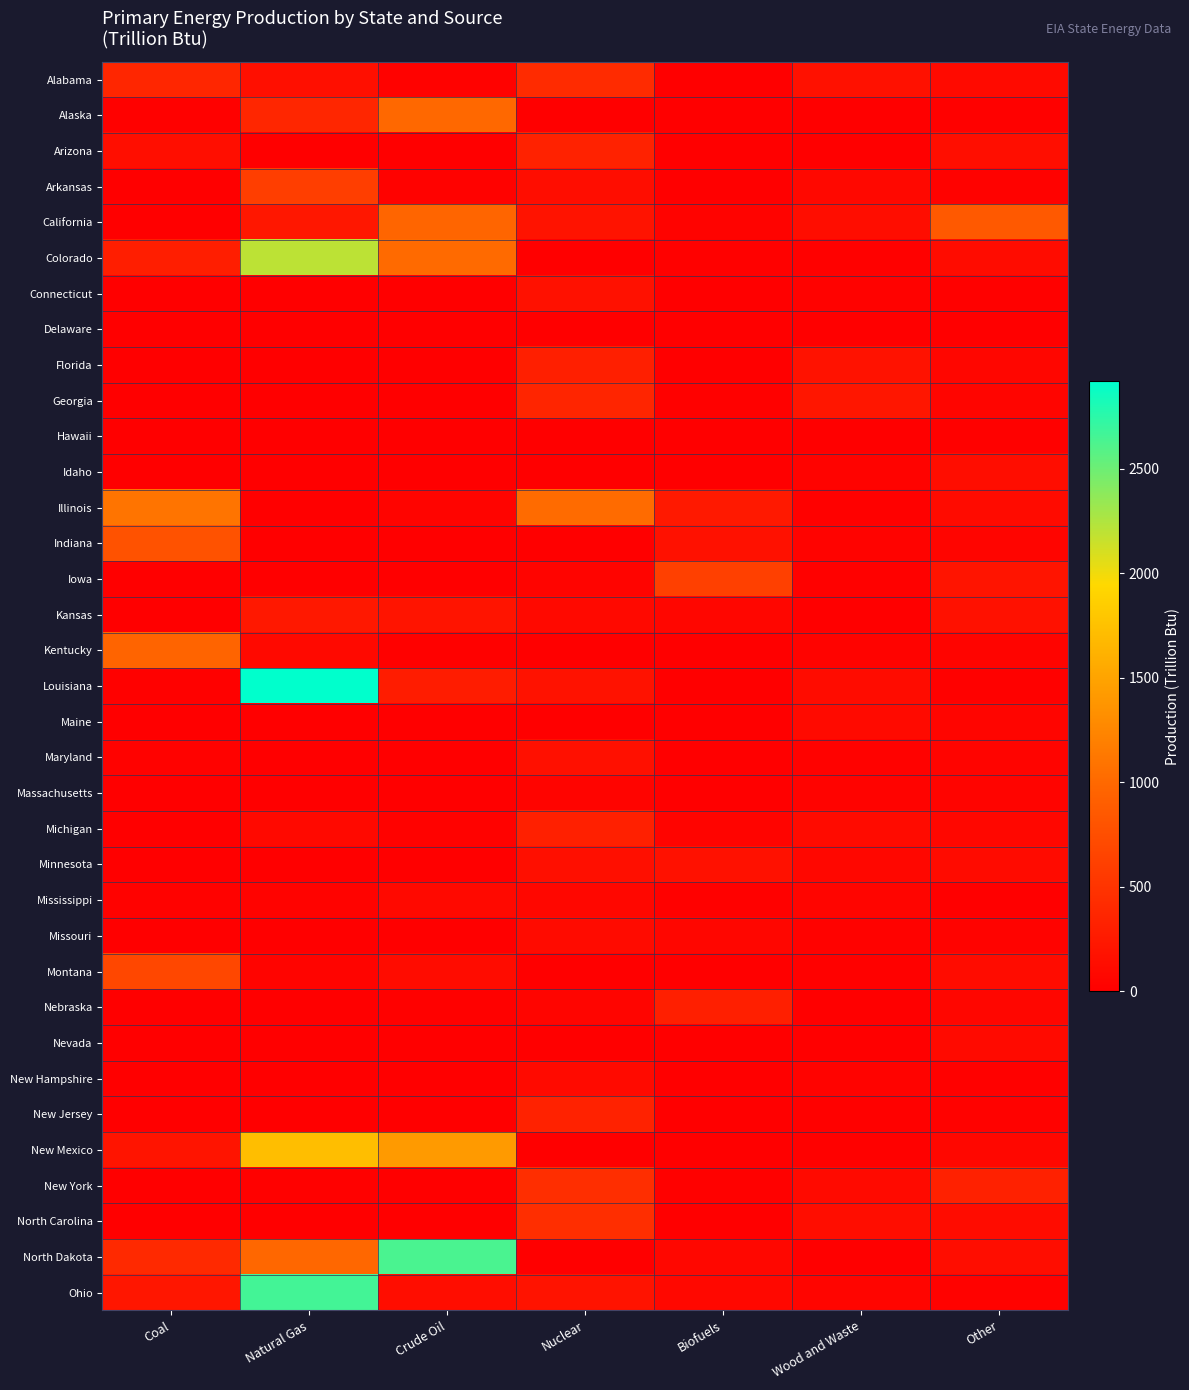

Reading left to right, transcribe all the data shown in this chart.

Alabama: Coal=370.5	Natural Gas=149.6	Crude Oil=33.6	Nuclear=412.6	Biofuels=1.7	Wood and Waste=170.1	Other=105.0
Alaska: Coal=13.8	Natural Gas=375.3	Crude Oil=997.4	Nuclear=0.0	Biofuels=0.0	Wood and Waste=7.3	Other=16.8
Arizona: Coal=140.8	Natural Gas=0.0	Crude Oil=0.1	Nuclear=325.1	Biofuels=6.8	Wood and Waste=8.7	Other=139.5
Arkansas: Coal=0.0	Natural Gas=600.4	Crude Oil=28.6	Nuclear=133.0	Biofuels=9.5	Wood and Waste=85.2	Other=30.3
California: Coal=0.0	Natural Gas=228.9	Crude Oil=965.3	Nuclear=190.4	Biofuels=35.5	Wood and Waste=130.5	Other=857.6
Colorado: Coal=293.1	Natural Gas=2200.0	Crude Oil=1014.6	Nuclear=0.0	Biofuels=17.2	Wood and Waste=15.6	Other=121.4
Connecticut: Coal=0.0	Natural Gas=0.0	Crude Oil=0.0	Nuclear=176.5	Biofuels=2.3	Wood and Waste=24.3	Other=11.7
Delaware: Coal=0.0	Natural Gas=0.0	Crude Oil=0.0	Nuclear=0.0	Biofuels=0.0	Wood and Waste=1.4	Other=2.0
Florida: Coal=0.0	Natural Gas=1.1	Crude Oil=10.5	Nuclear=306.5	Biofuels=1.8	Wood and Waste=181.9	Other=65.7
Georgia: Coal=0.0	Natural Gas=0.0	Crude Oil=0.0	Nuclear=359.3	Biofuels=17.6	Wood and Waste=216.0	Other=54.9
Hawaii: Coal=0.0	Natural Gas=0.0	Crude Oil=0.0	Nuclear=0.0	Biofuels=0.5	Wood and Waste=5.3	Other=20.5
Idaho: Coal=0.0	Natural Gas=2.1	Crude Oil=0.5	Nuclear=0.0	Biofuels=8.1	Wood and Waste=36.6	Other=132.2
Illinois: Coal=1095.9	Natural Gas=2.5	Crude Oil=48.0	Nuclear=1025.7	Biofuels=249.3	Wood and Waste=19.1	Other=114.5
Indiana: Coal=781.6	Natural Gas=5.3	Crude Oil=9.6	Nuclear=0.0	Biofuels=171.5	Wood and Waste=35.4	Other=59.9
Iowa: Coal=0.0	Natural Gas=0.0	Crude Oil=0.0	Nuclear=51.2	Biofuels=610.7	Wood and Waste=20.8	Other=205.2
Kansas: Coal=0.0	Natural Gas=237.5	Crude Oil=198.1	Nuclear=95.9	Biofuels=66.6	Wood and Waste=8.0	Other=173.7
Kentucky: Coal=955.5	Natural Gas=96.0	Crude Oil=12.9	Nuclear=0.0	Biofuels=10.7	Wood and Waste=34.6	Other=43.7
Louisiana: Coal=20.4	Natural Gas=2920.4	Crude Oil=278.7	Nuclear=179.3	Biofuels=0.0	Wood and Waste=122.5	Other=14.8
Maine: Coal=0.0	Natural Gas=0.0	Crude Oil=0.0	Nuclear=0.0	Biofuels=0.1	Wood and Waste=101.7	Other=52.2
Maryland: Coal=30.5	Natural Gas=0.0	Crude Oil=0.0	Nuclear=156.7	Biofuels=0.0	Wood and Waste=23.0	Other=43.0
Massachusetts: Coal=0.0	Natural Gas=0.0	Crude Oil=0.0	Nuclear=46.4	Biofuels=0.1	Wood and Waste=37.7	Other=41.4
Michigan: Coal=0.0	Natural Gas=95.8	Crude Oil=30.9	Nuclear=318.7	Biofuels=49.6	Wood and Waste=119.1	Other=71.5
Minnesota: Coal=0.0	Natural Gas=0.0	Crude Oil=0.0	Nuclear=152.7	Biofuels=175.5	Wood and Waste=78.3	Other=118.6
Mississippi: Coal=32.0	Natural Gas=36.5	Crude Oil=96.7	Nuclear=72.3	Biofuels=15.8	Wood and Waste=60.0	Other=4.0
Missouri: Coal=5.7	Natural Gas=0.0	Crude Oil=0.5	Nuclear=111.4	Biofuels=63.3	Wood and Waste=27.8	Other=36.7
Montana: Coal=684.0	Natural Gas=47.7	Crude Oil=122.9	Nuclear=0.0	Biofuels=0.0	Wood and Waste=18.2	Other=124.3
Nebraska: Coal=0.0	Natural Gas=0.5	Crude Oil=11.7	Nuclear=58.9	Biofuels=304.1	Wood and Waste=5.2	Other=64.7
Nevada: Coal=0.0	Natural Gas=0.0	Crude Oil=1.5	Nuclear=0.0	Biofuels=0.0	Wood and Waste=4.1	Other=101.6
New Hampshire: Coal=0.0	Natural Gas=0.0	Crude Oil=0.0	Nuclear=105.2	Biofuels=0.3	Wood and Waste=38.2	Other=17.1
New Jersey: Coal=0.0	Natural Gas=0.0	Crude Oil=0.0	Nuclear=334.4	Biofuels=0.0	Wood and Waste=21.8	Other=29.2
New Mexico: Coal=200.2	Natural Gas=1726.3	Crude Oil=1420.6	Nuclear=0.0	Biofuels=0.0	Wood and Waste=13.0	Other=72.1
New York: Coal=0.0	Natural Gas=12.2	Crude Oil=1.3	Nuclear=448.7	Biofuels=22.3	Wood and Waste=98.8	Other=325.0
North Carolina: Coal=0.0	Natural Gas=0.0	Crude Oil=0.0	Nuclear=439.9	Biofuels=0.2	Wood and Waste=127.5	Other=123.9
North Dakota: Coal=399.8	Natural Gas=992.2	Crude Oil=2633.5	Nuclear=0.0	Biofuels=73.4	Wood and Waste=2.1	Other=127.7
Ohio: Coal=219.9	Natural Gas=2658.4	Crude Oil=132.5	Nuclear=191.5	Biofuels=86.3	Wood and Waste=57.1	Other=24.3